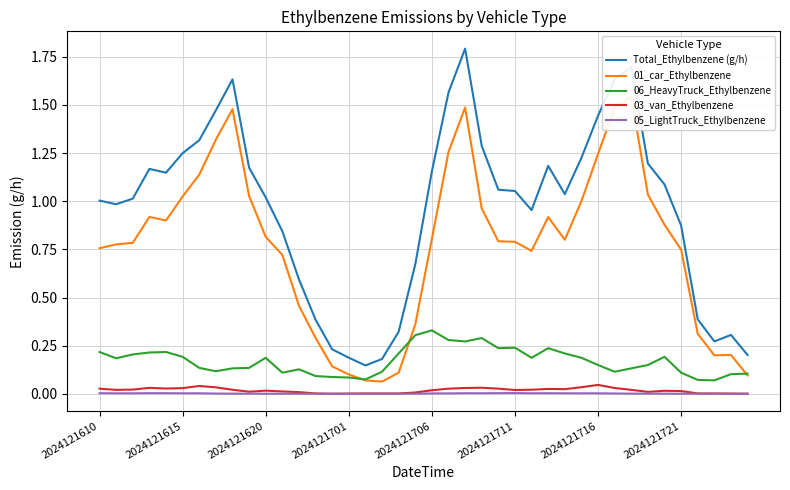

How many categories are shown in the chart?

40